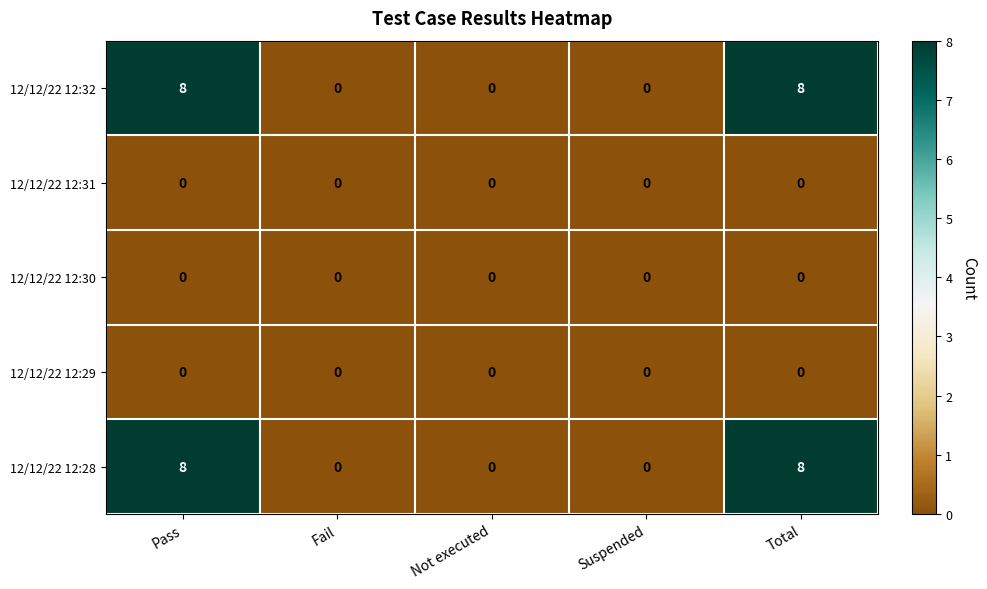

What is the highest value of the 12/12/22 12:28 series?

8